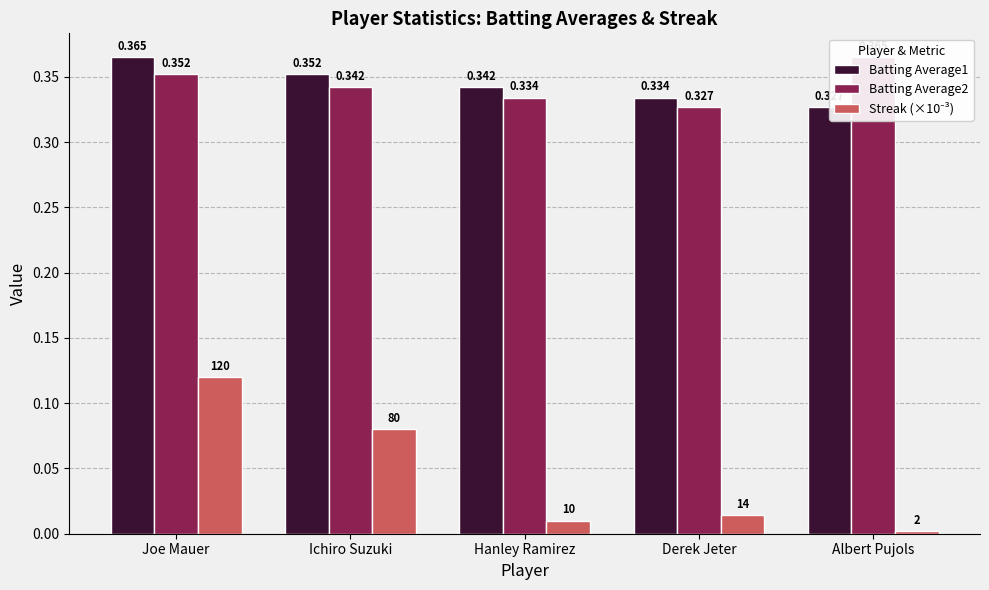

The value of Batting Average2 at Ichiro Suzuki is 0.3. True or false?

True